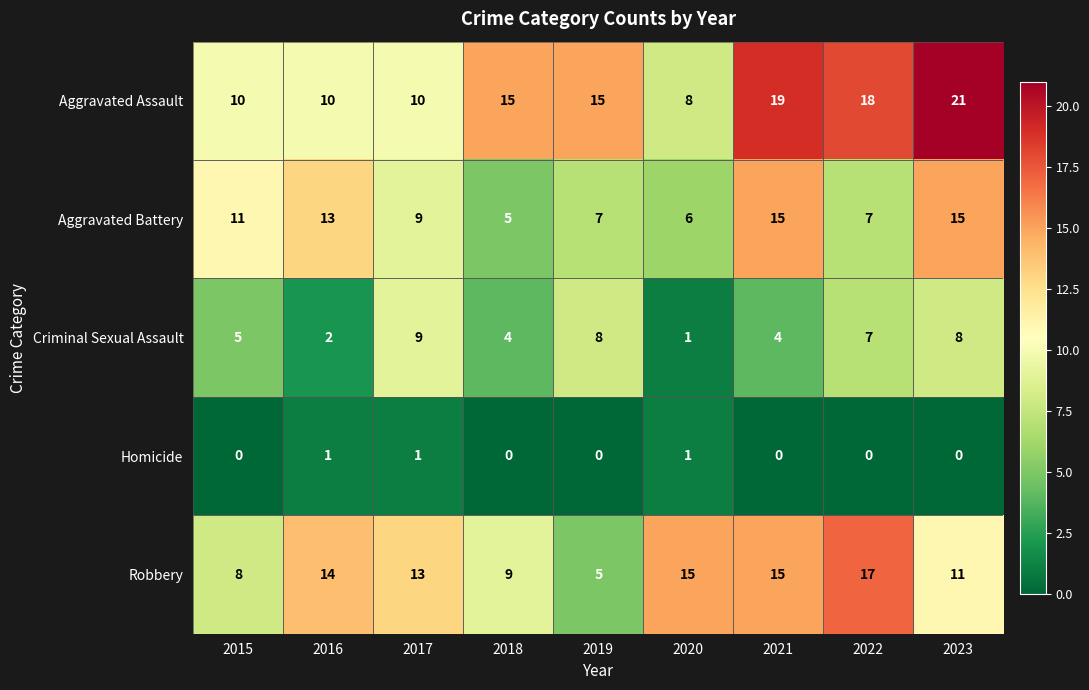

What is the sum of all Robbery values?

107